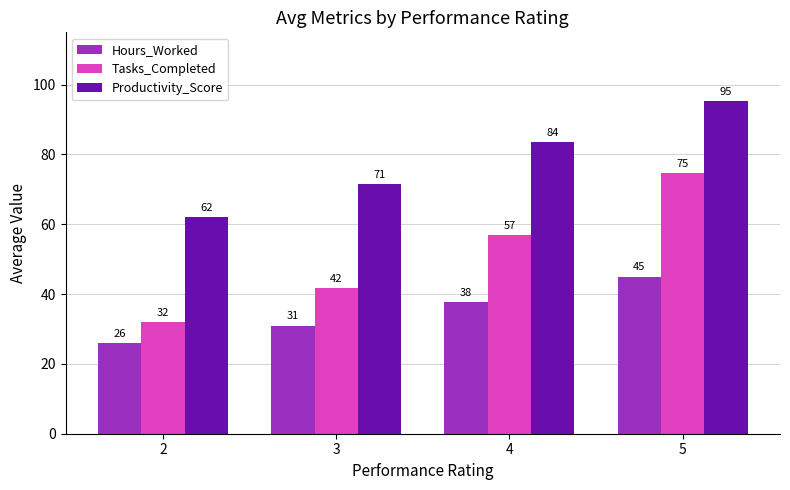

Where does the Productivity_Score series first go above 83?

4